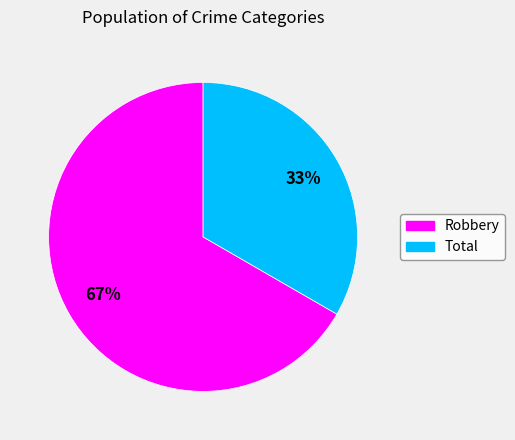

Does any single category account for the majority?

Yes